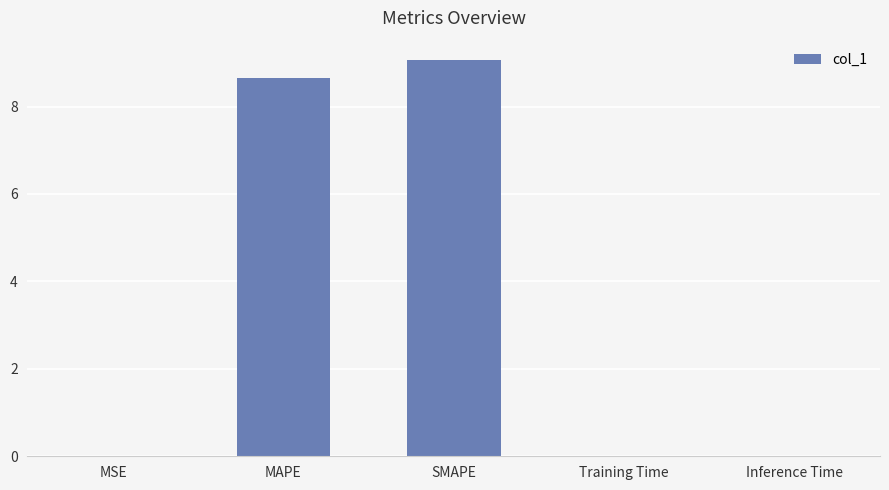

The chart shows a value of 0.0 at Training Time. True or false?

True